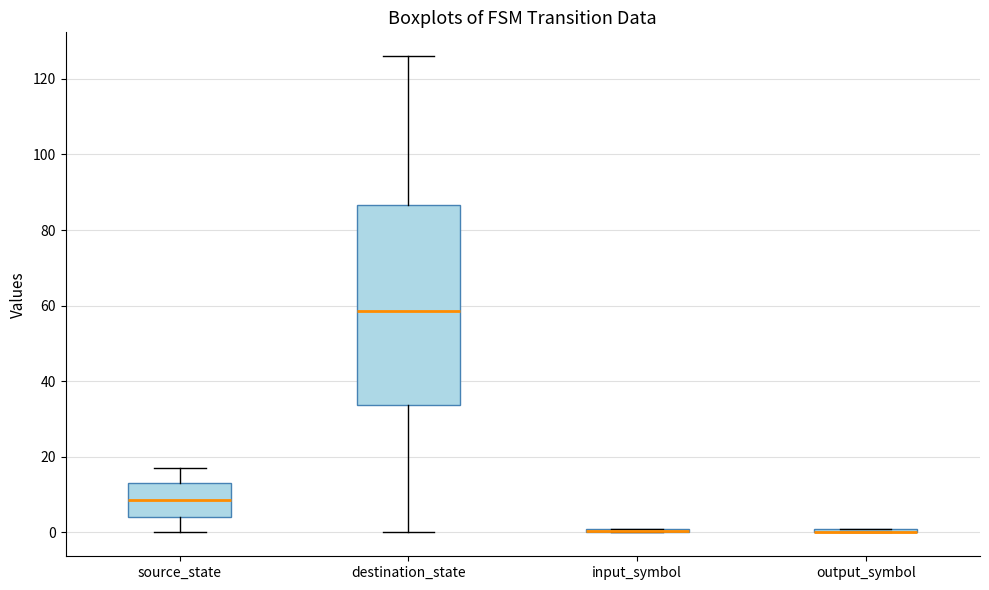

Comparing the boxes themselves (not the whiskers), which one is the tallest?

destination_state